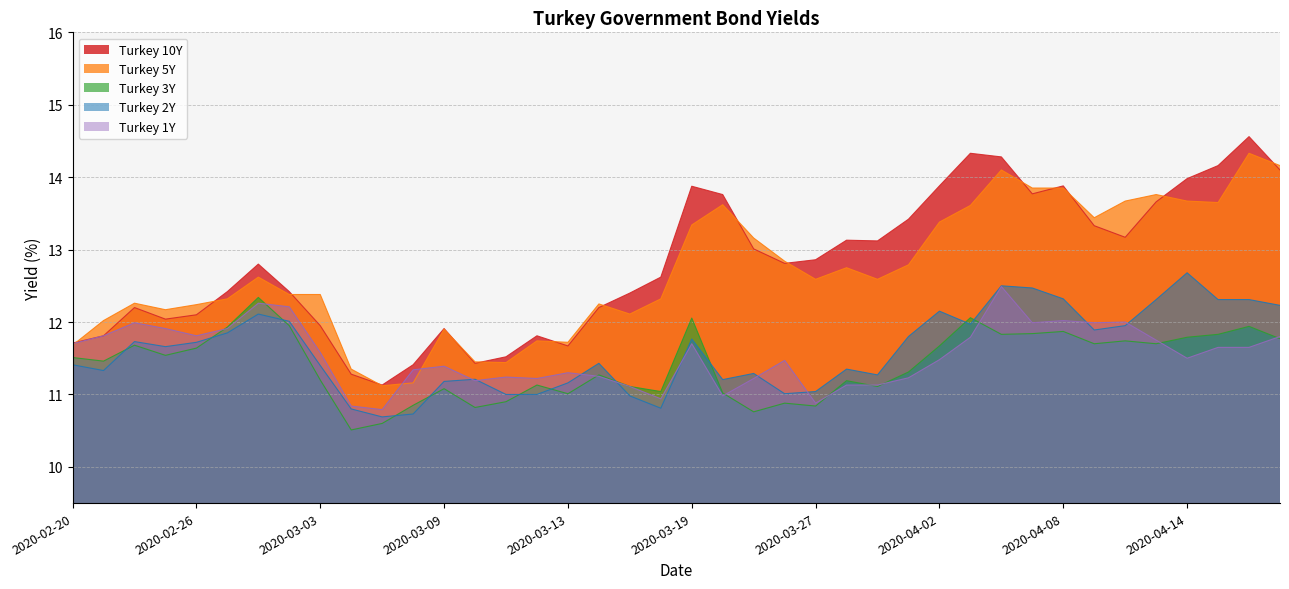

Which has a higher value, 2020-03-30 or 2020-04-16?

2020-04-16